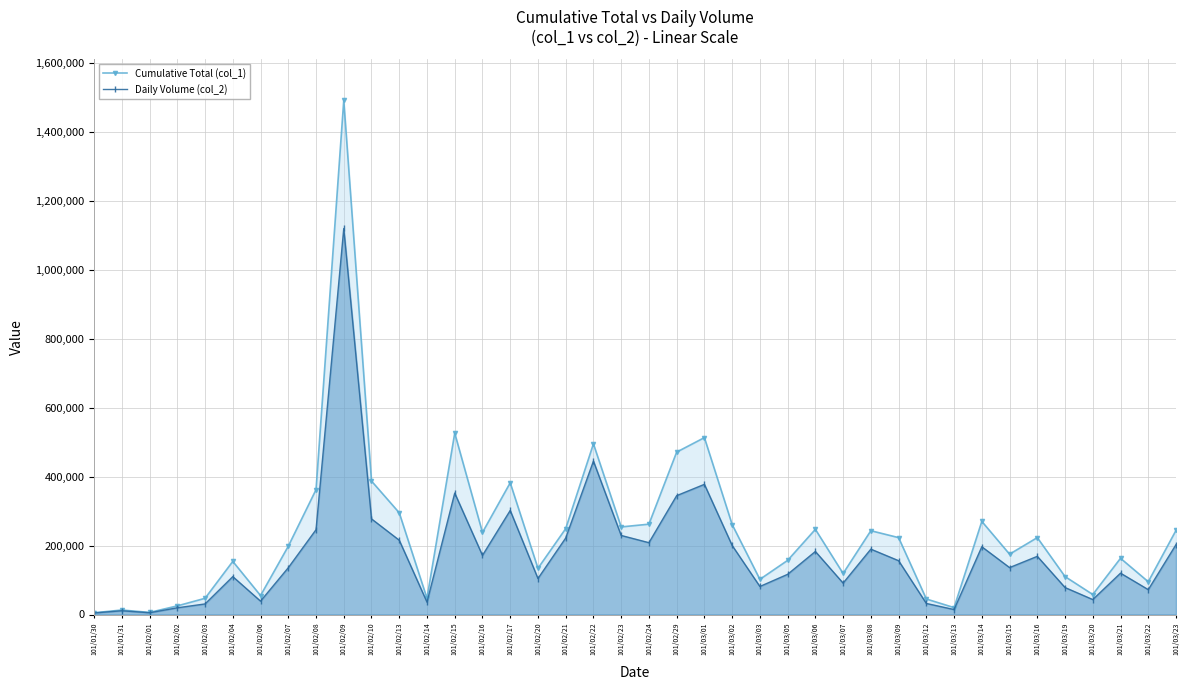

Rank the series at 101/02/29 from highest to lowest value.

Cumulative Total (col_1), Daily Volume (col_2)